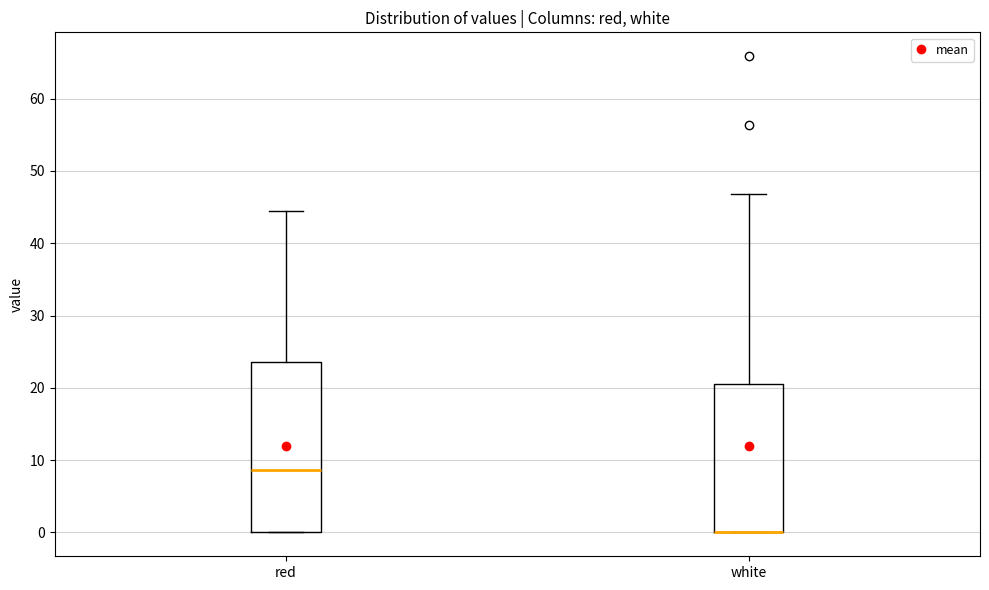

Which box is the tallest, from its lower edge to its upper edge?

red